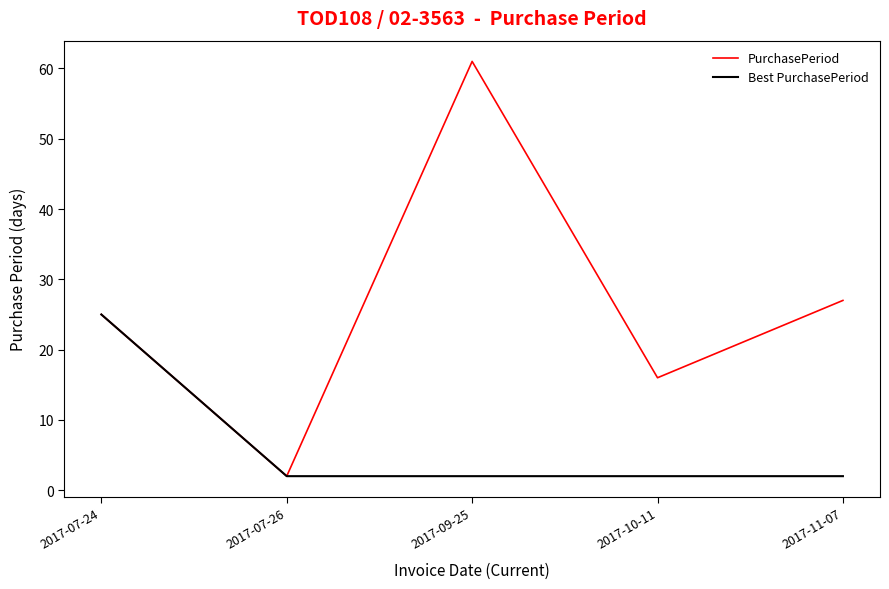

List the series in order of their peak value, highest first.

PurchasePeriod, Best PurchasePeriod